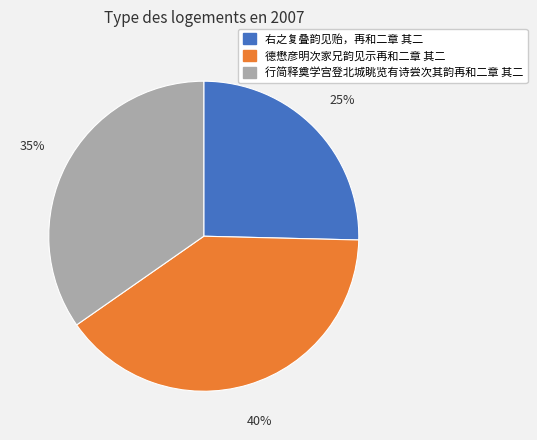

Is 德懋彦明次家兄韵见示再和二章 其二 the majority of the pie?

No